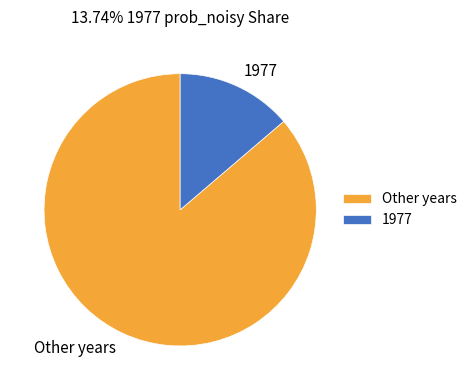

How many slices are in this pie chart?

2